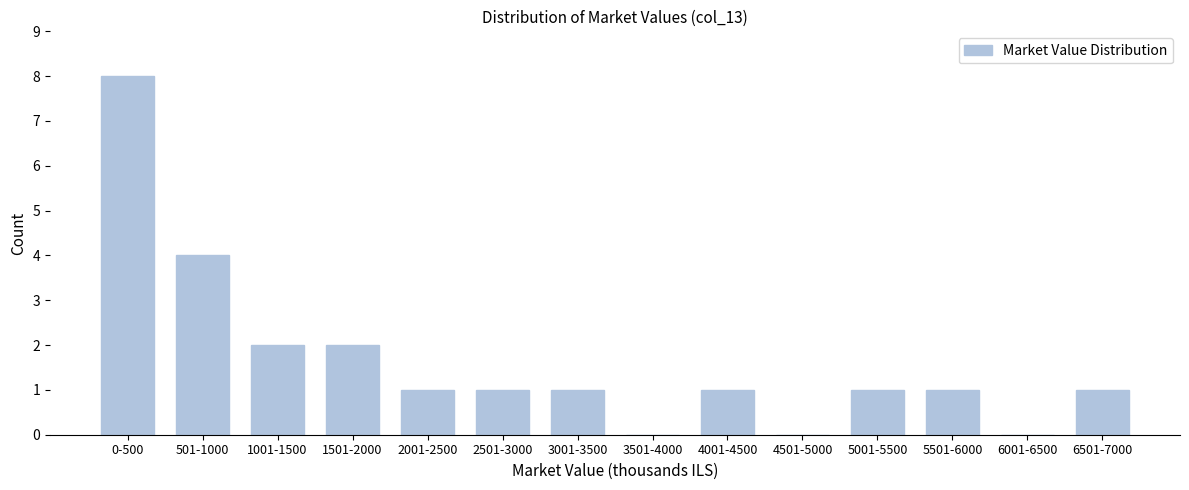

Reading right to left, what are all the values shown in this chart?

6501-7000=1	6001-6500=0	5501-6000=1	5001-5500=1	4501-5000=0	4001-4500=1	3501-4000=0	3001-3500=1	2501-3000=1	2001-2500=1	1501-2000=2	1001-1500=2	501-1000=4	0-500=8